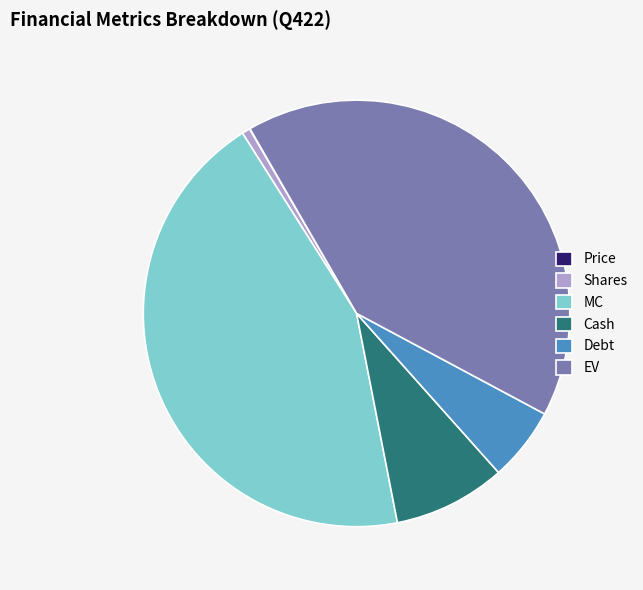

Which slice is the largest?

MC